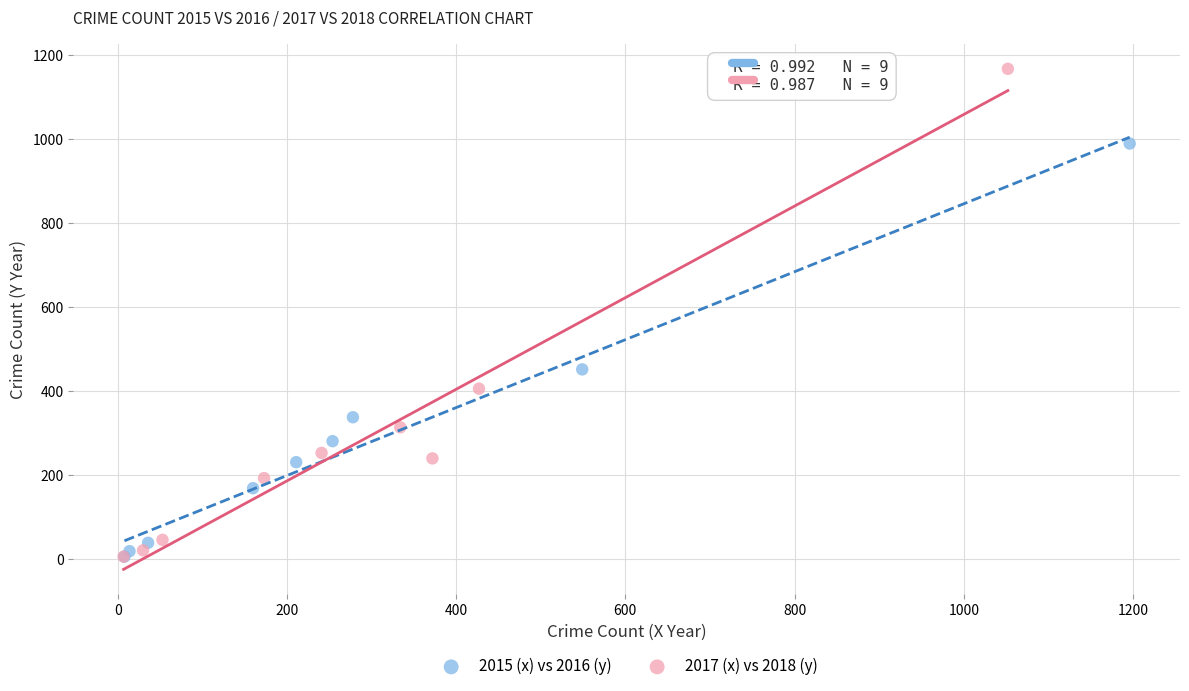

Which series has the largest Y range (max minus min)?

2017 (x) vs 2018 (y)